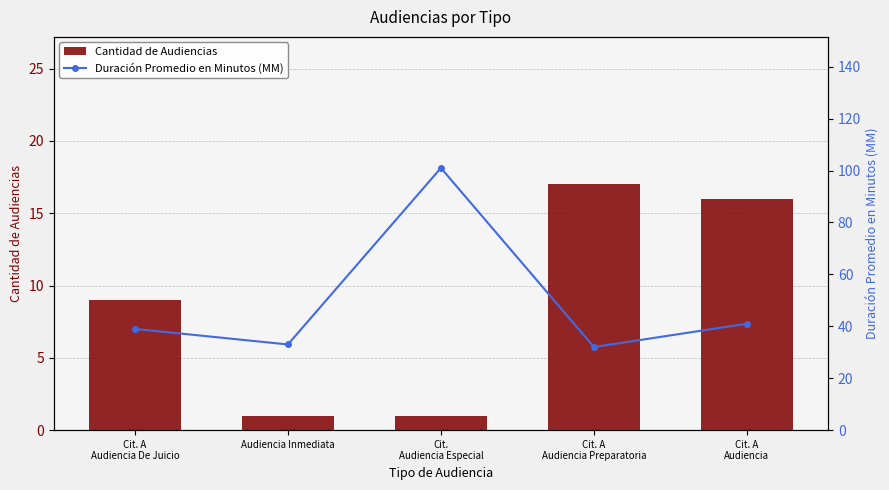

Which series has the widest spread of values?

Duración Promedio en Minutos (MM)